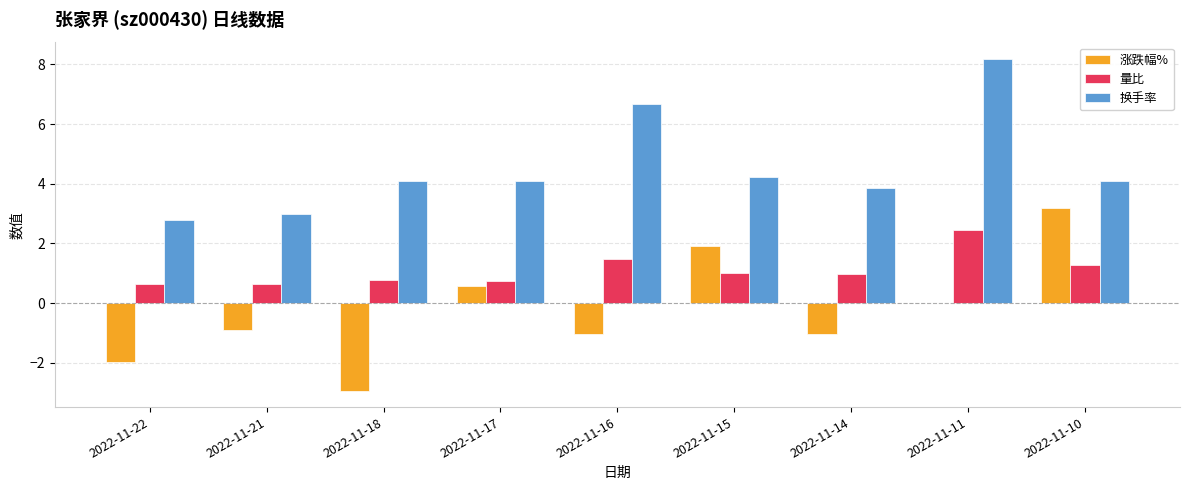

Which category has the highest value across all series?

2022-11-11